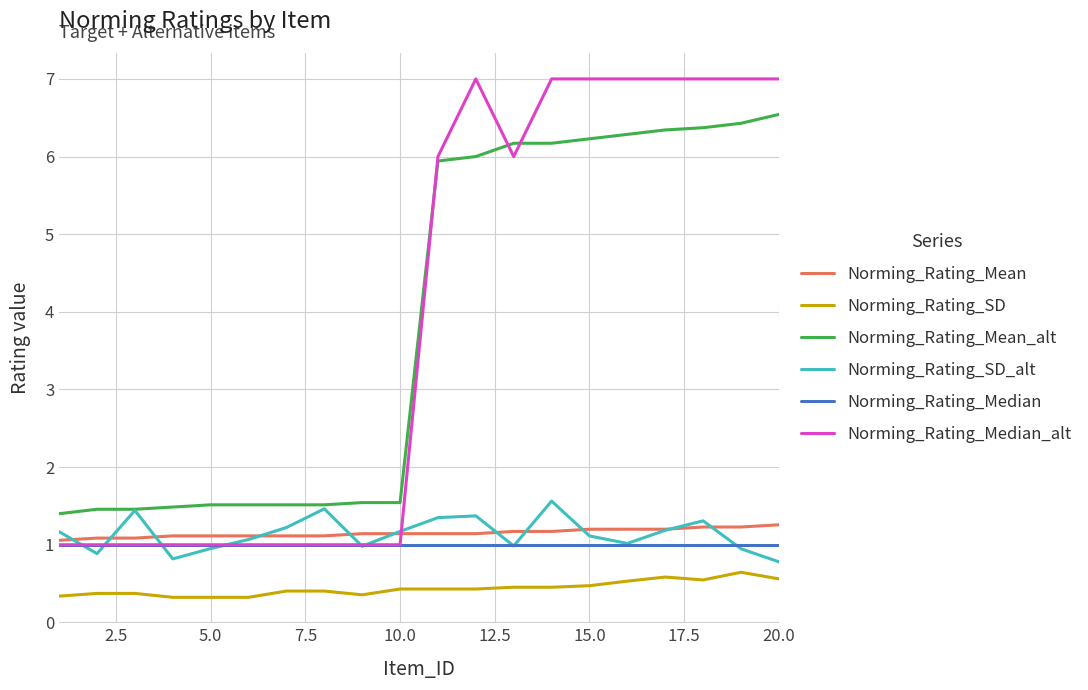

Which series has the widest spread of values?

Norming_Rating_Median_alt